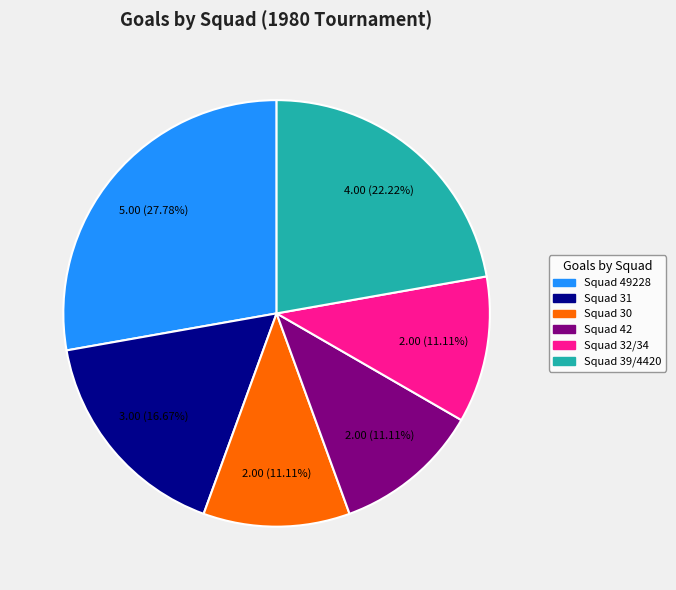

Is there a majority slice in this chart?

No